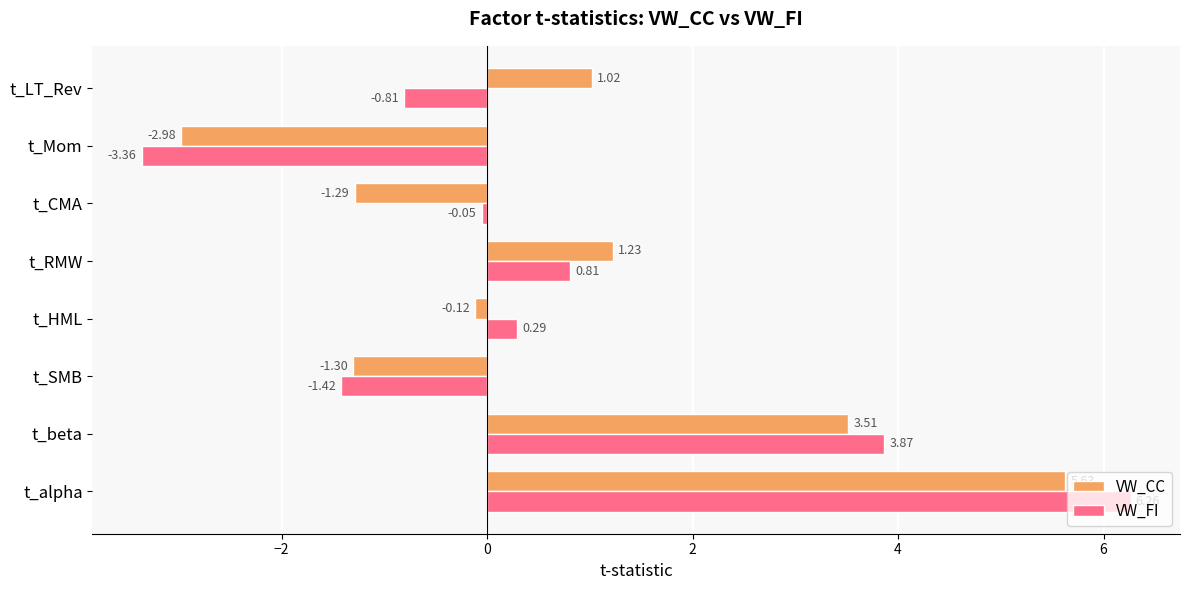

Is the value of VW_FI at t_Mom greater than the value of VW_CC at t_HML?

No